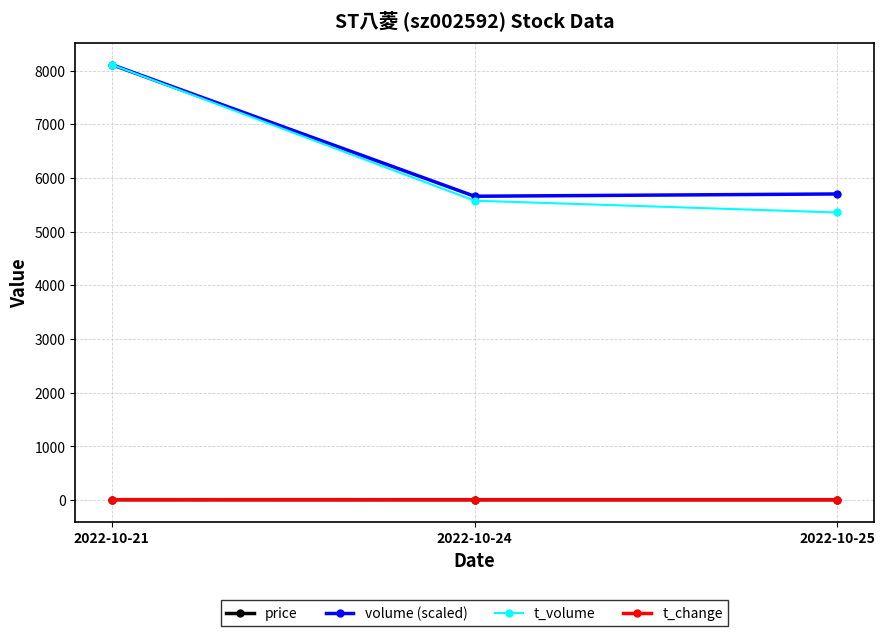

Count the number of data series in this chart.

4